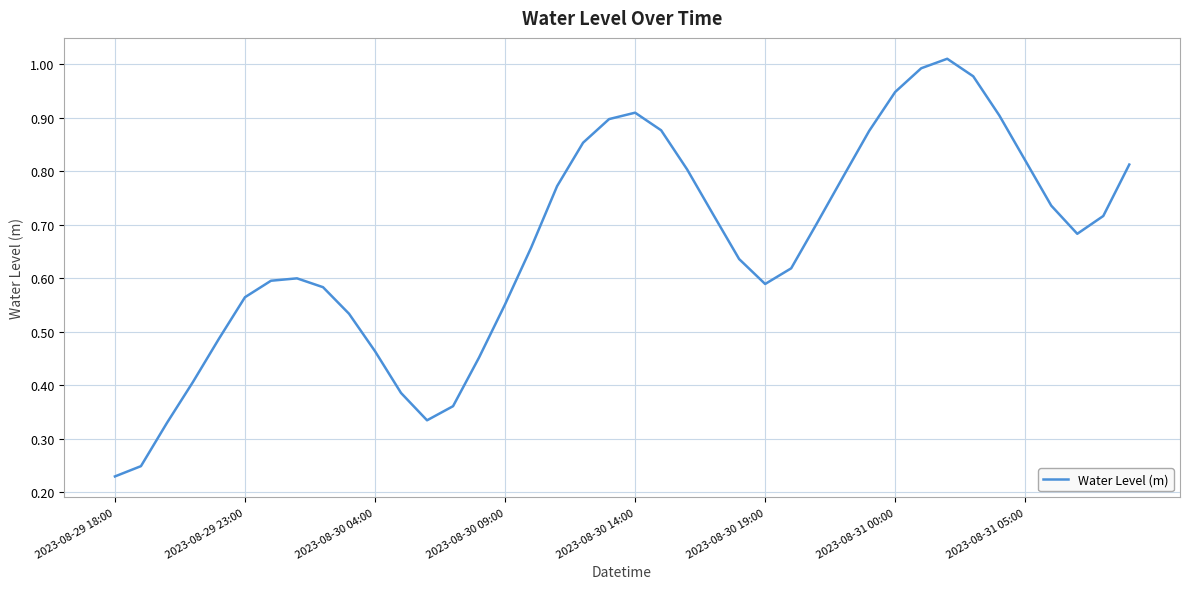

Where is the data nearest to the value 0?

2023-08-29 18:00